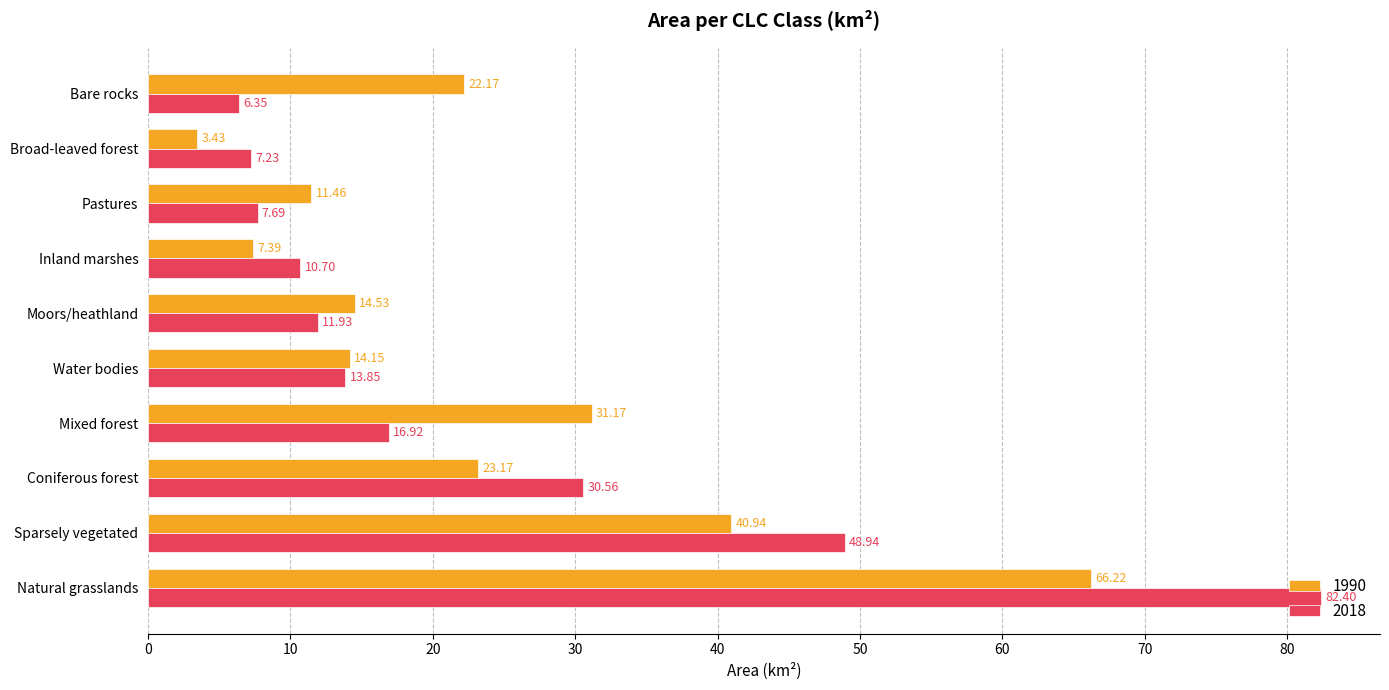

What is the difference between the maximum and second lowest values in the 1990 series?

58.8